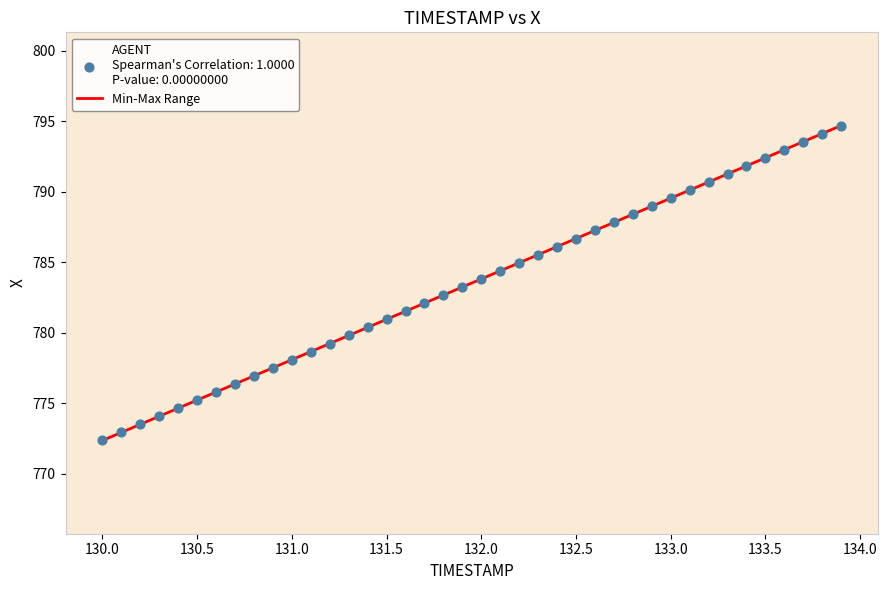

What is the range of X values (max minus min)?

3.9